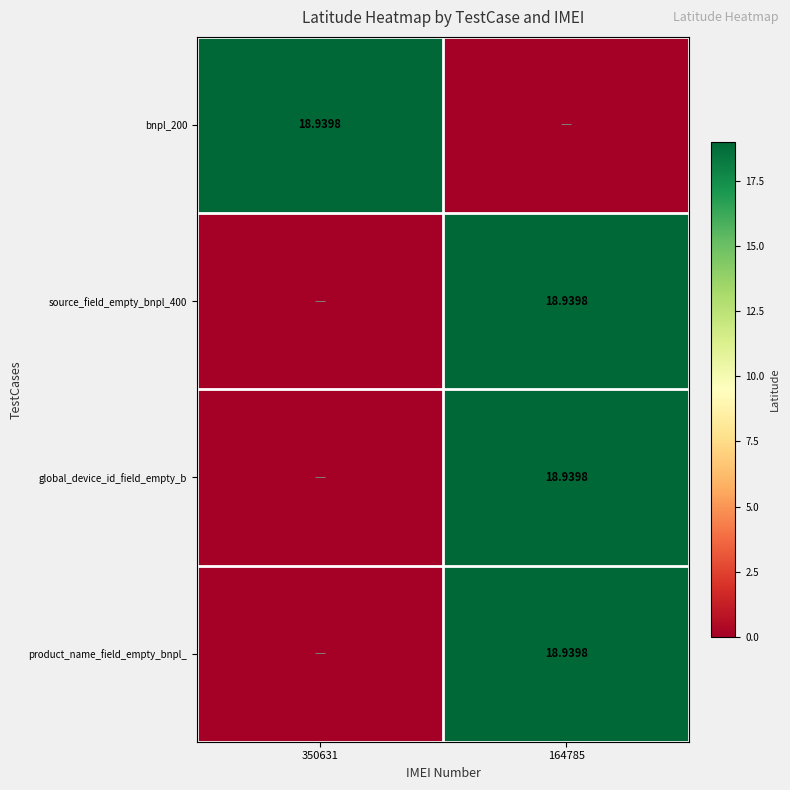

What is the sum of all global_device_id_field_empty_b values?

18.9